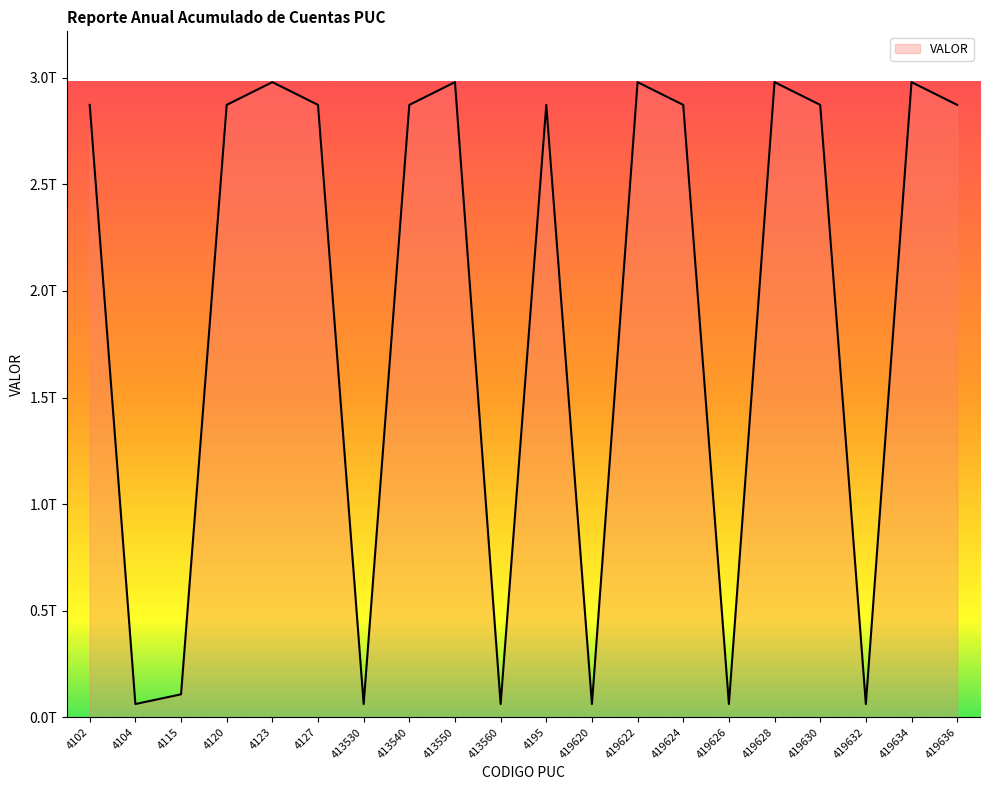

List the labels in order of value, largest first.

4123, 413550, 419622, 419628, 419634, 4102, 4120, 4127, 413540, 4195, 419624, 419630, 419636, 4115, 4104, 413530, 413560, 419620, 419626, 419632